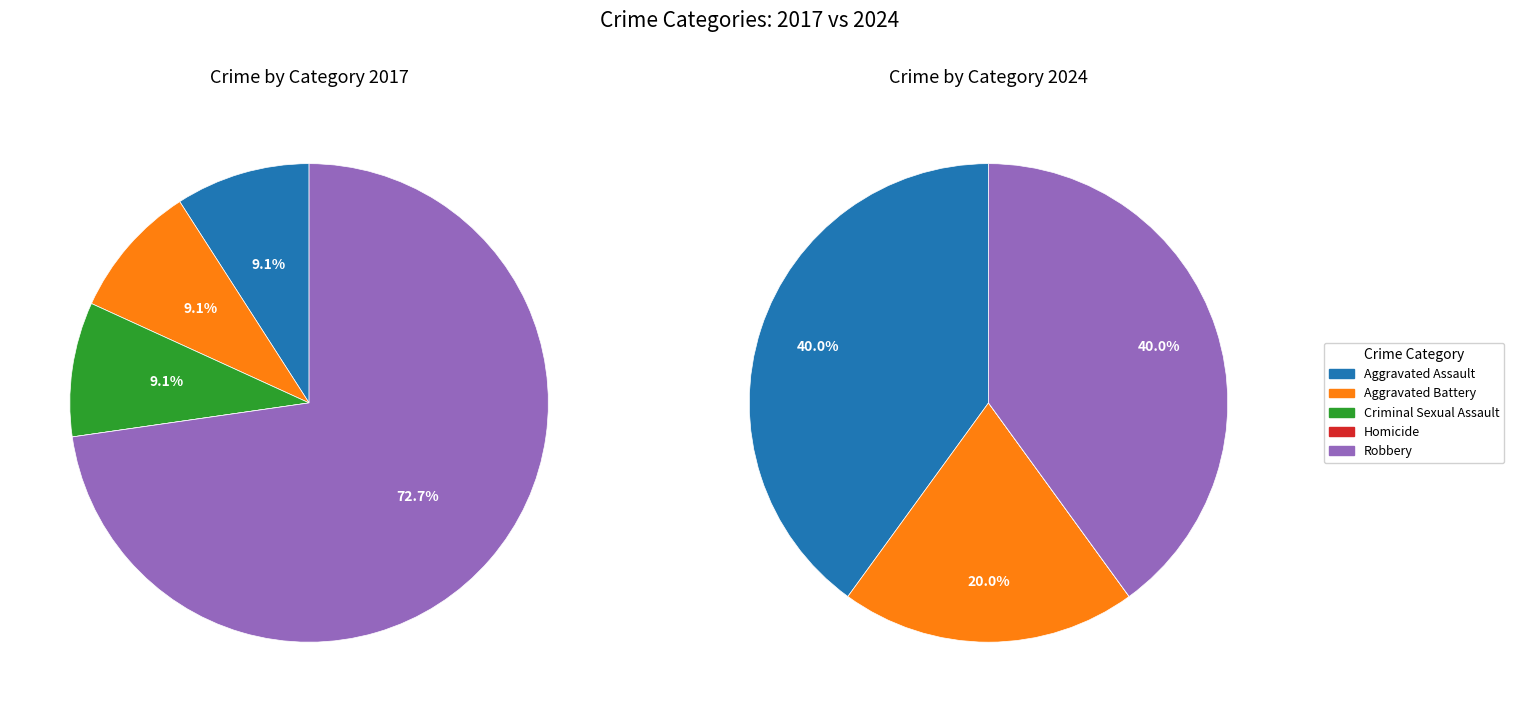

What percentage do 2 and 4 together represent?

81.8%